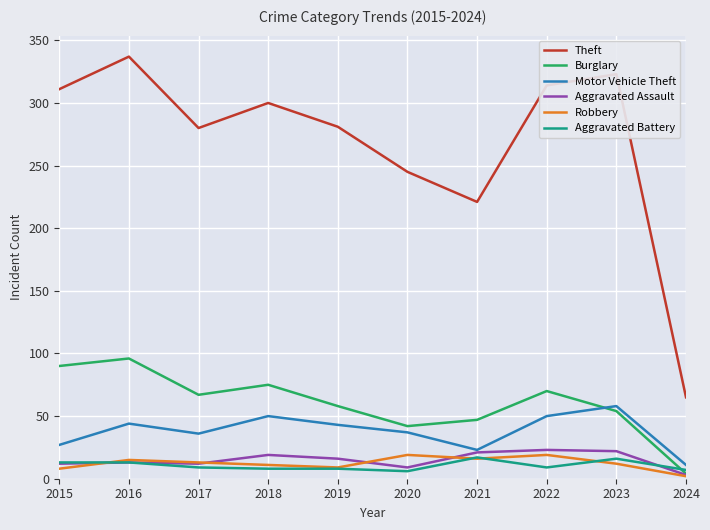

Which series has the widest spread of values?

Theft